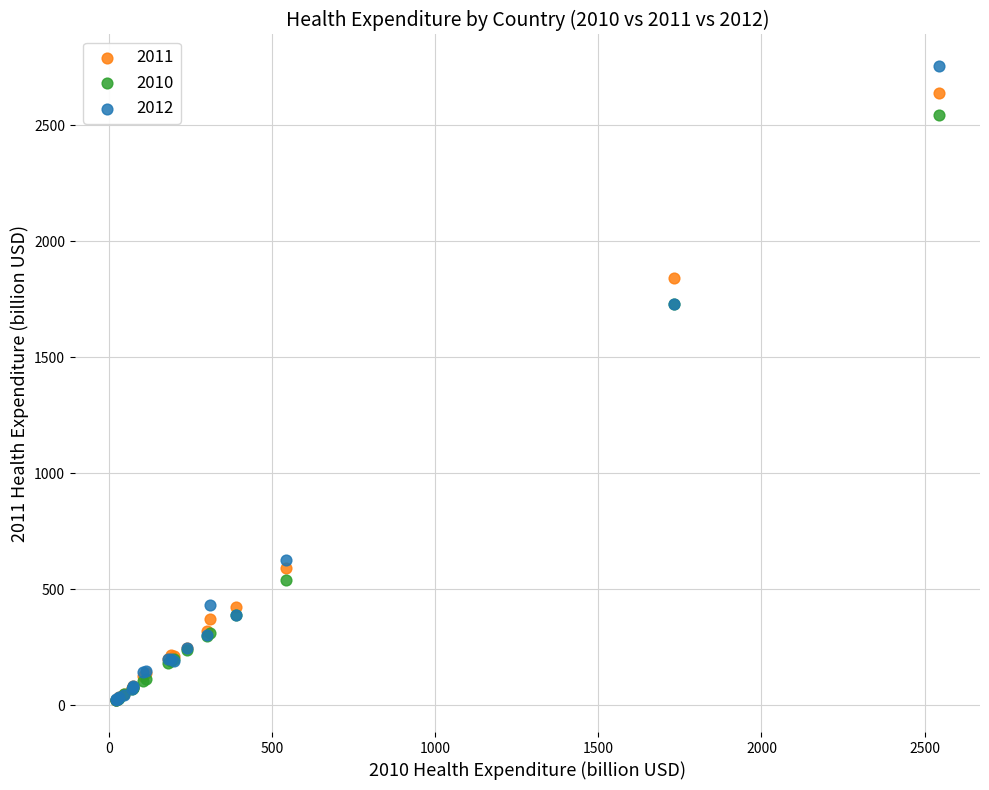

What are all the series names shown in the legend?

2011, 2010, 2012